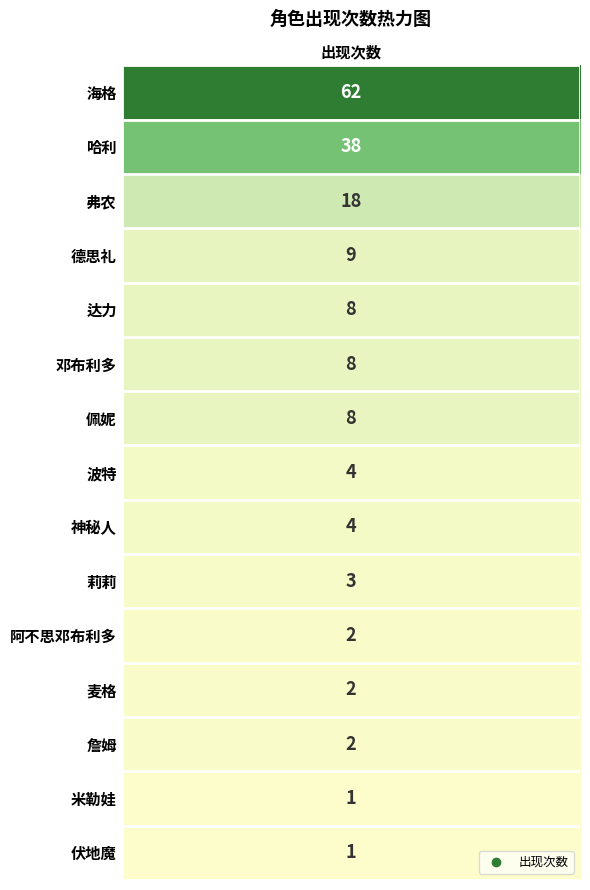

How many values in 哈利 are above zero?

1